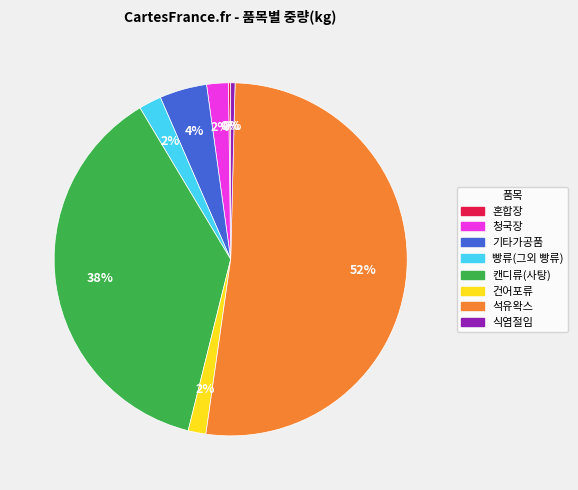

Is the sum of 식염절임 and 캔디류(사탕) greater than half?

No